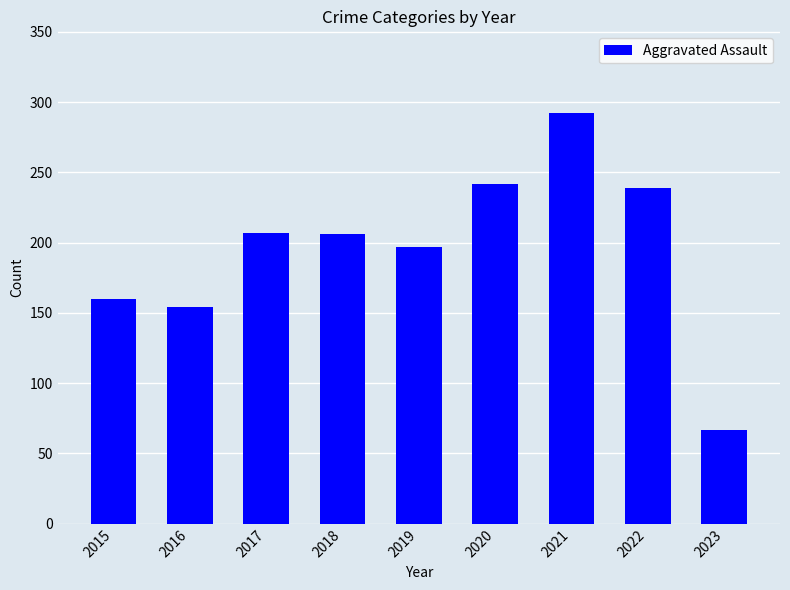

What is the approximate value at 2022, to the nearest 10?

240